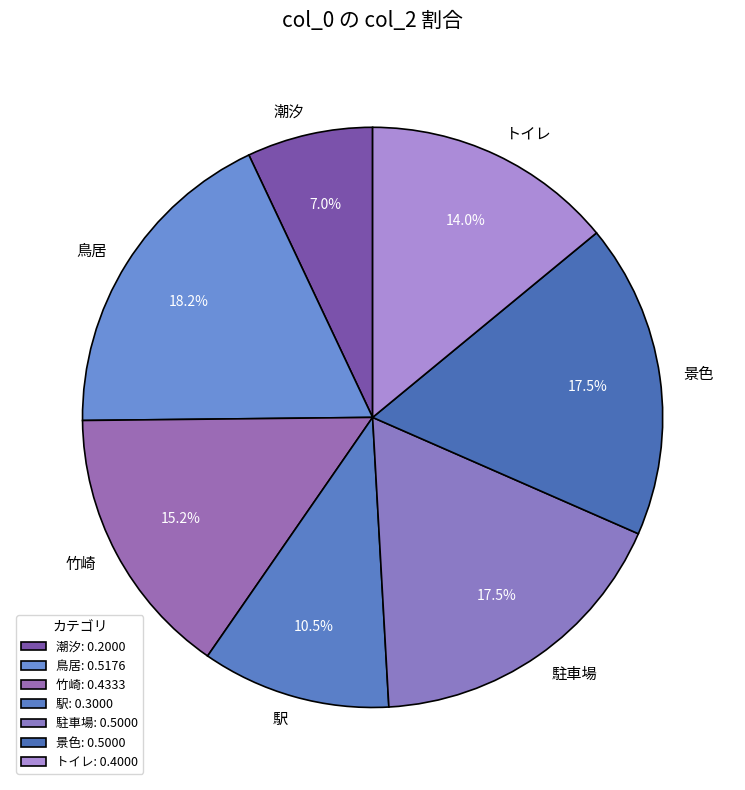

True or false: 鳥居 accounts for 18% of the total.

True